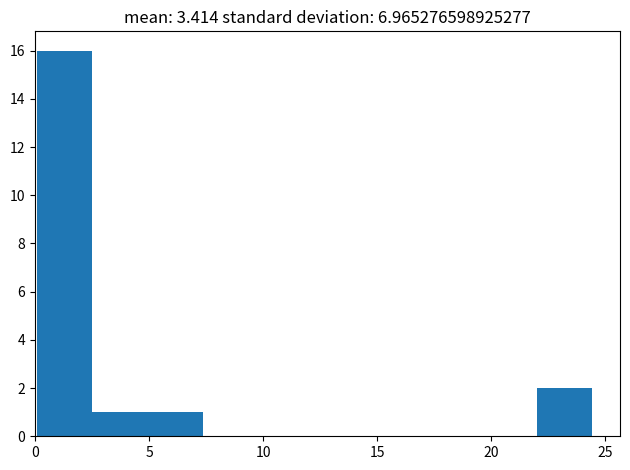

Reading left to right, list every bar in this chart as the range it spans on the x-axis followed by its height. Neither the bar edges nor the heights are printed on the chart, so give them approximately, as read against the axes.

0.0 to 2.5: 16
2.5 to 5.0: 1
5.0 to 7.5: 1
7.5 to 10.0: 0
10.0 to 12.0: 0
12.0 to 14.5: 0
14.5 to 17.0: 0
17.0 to 19.5: 0
19.5 to 22.0: 0
22.0 to 24.5: 2